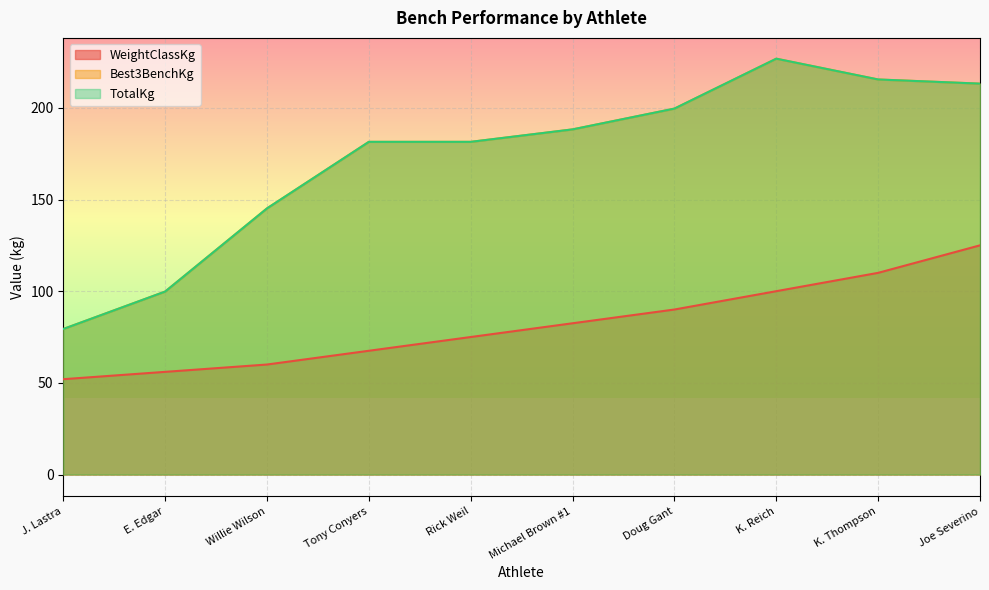

What is the value of the Best3BenchKg point at the 8th from the left?

226.8